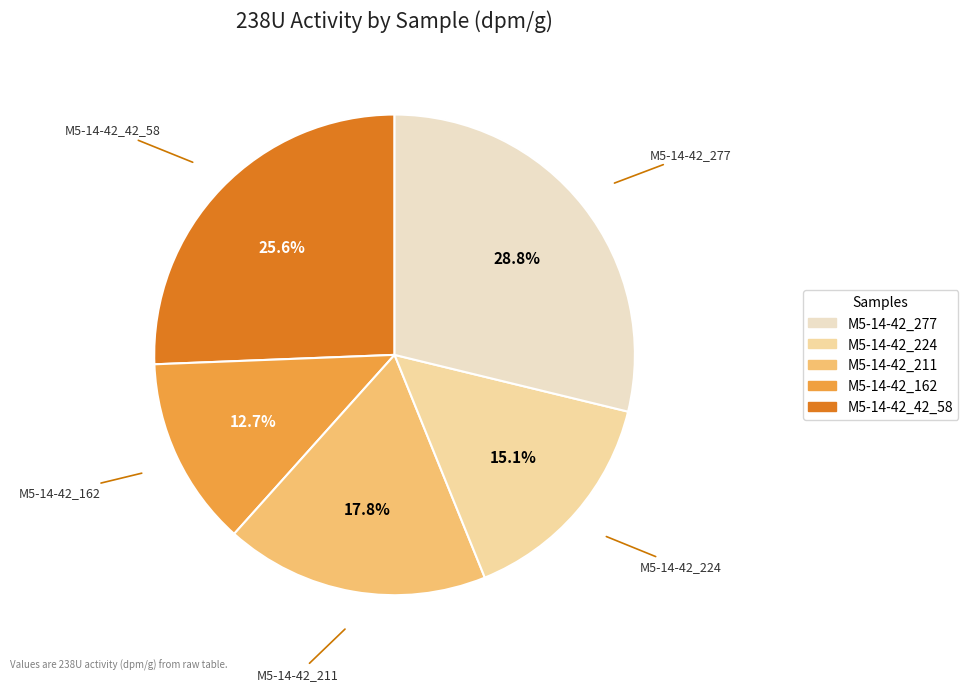

To the nearest percent, what percentage of the pie is M5-14-42_277?

29%